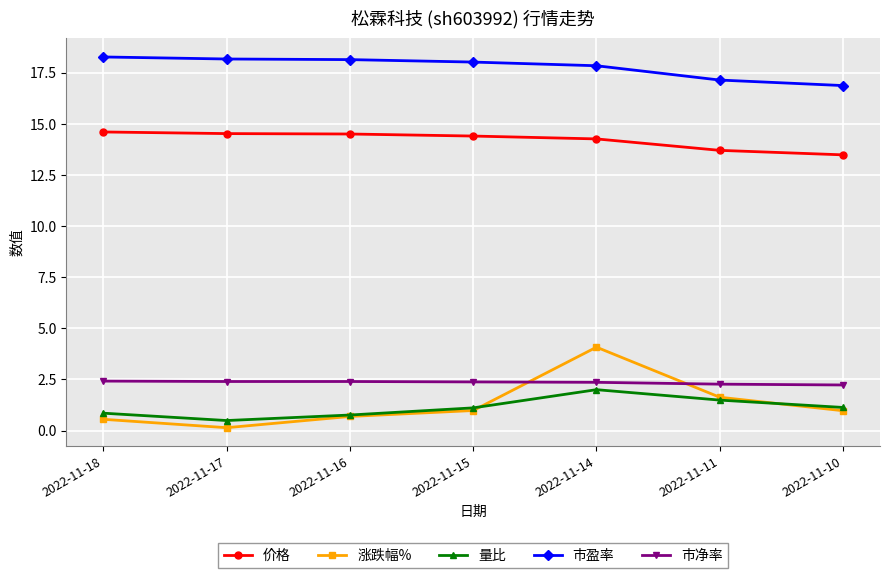

Which series has the widest spread of values?

涨跌幅%